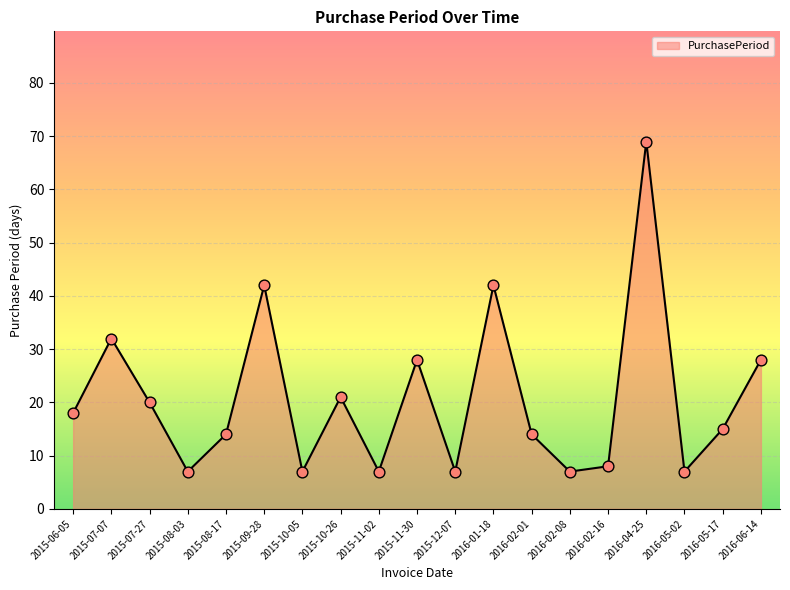

Which has a higher value, 2015-11-02 or 2016-06-14?

2016-06-14